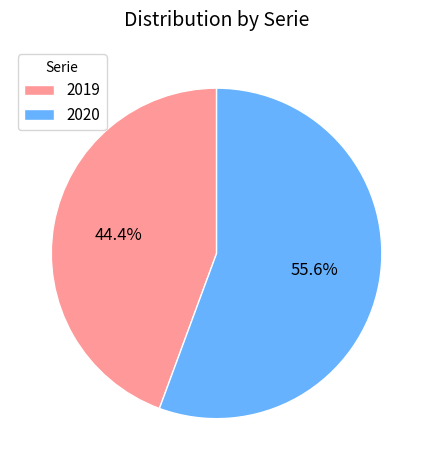

What is the smallest slice in the pie chart?

2019